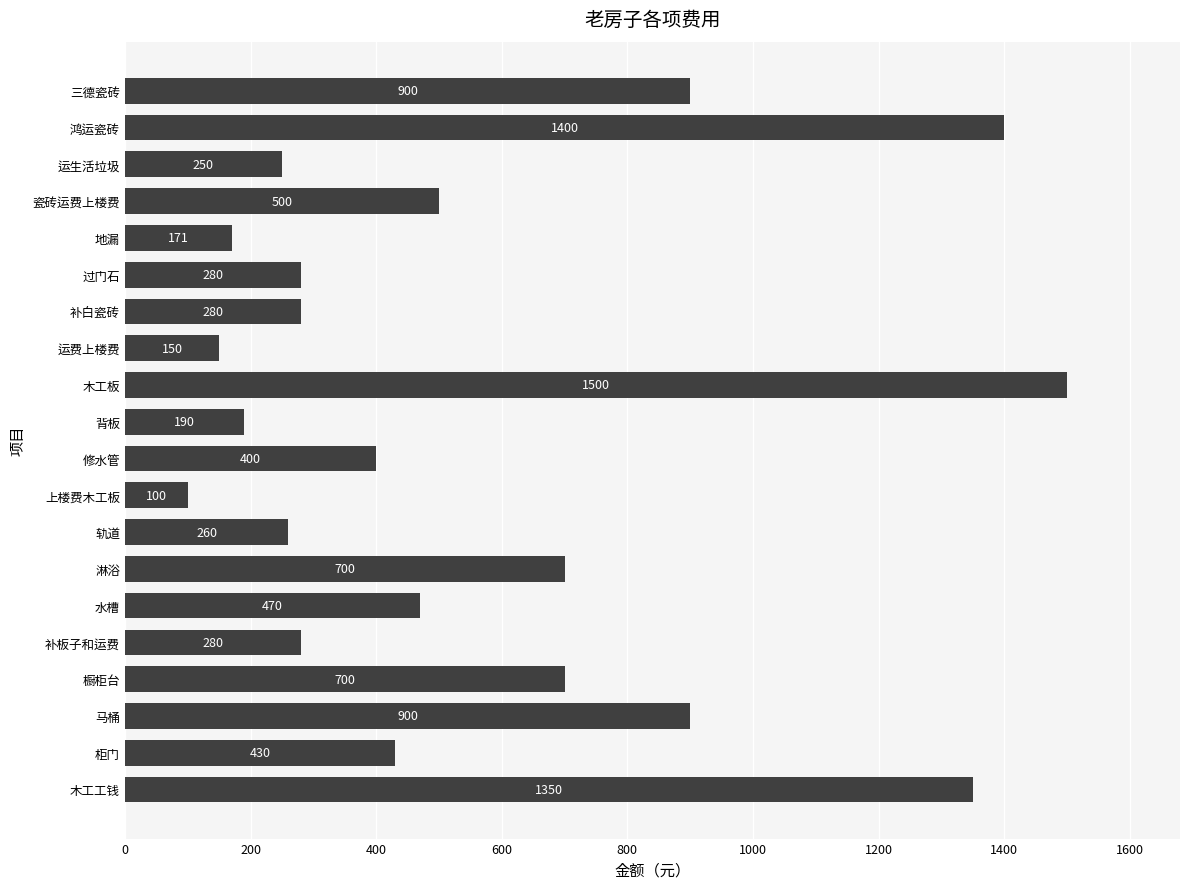

Which label corresponds to the smallest value in the chart?

上楼费木工板